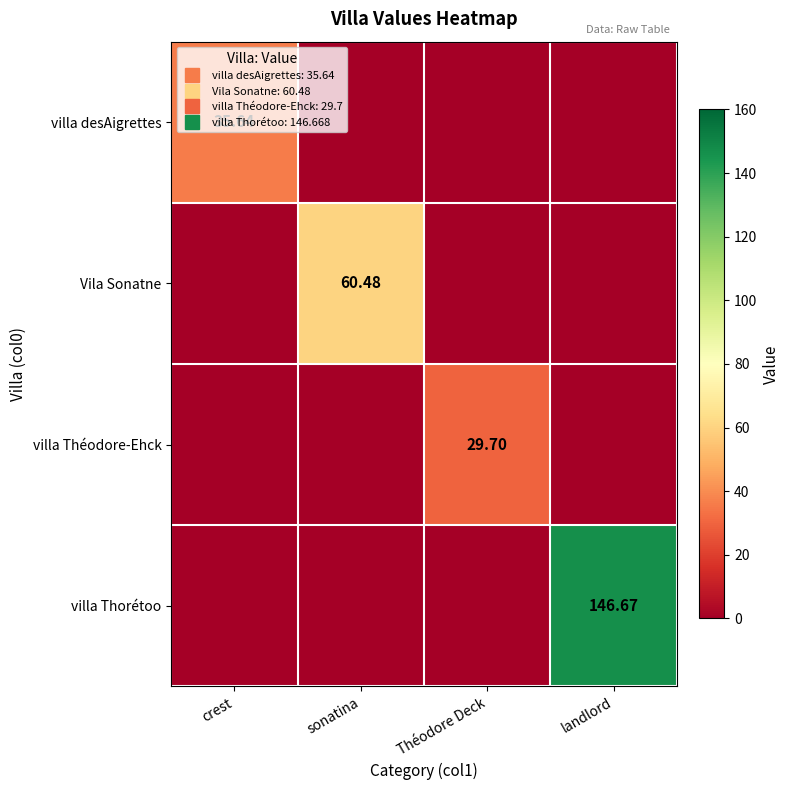

What is the average value of the villa Théodore-Ehck series?

7.4